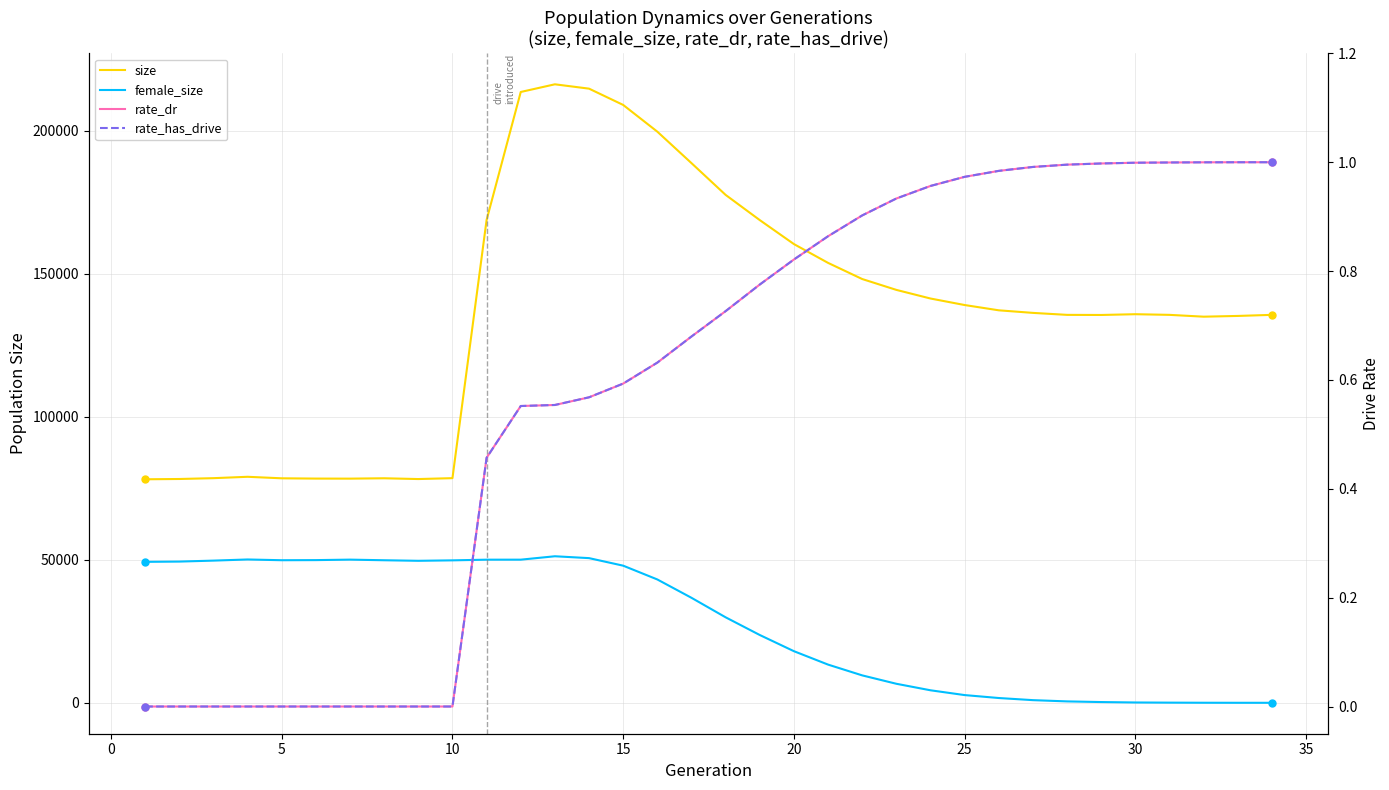

What is the average value of the rate_has_drive series?

0.6